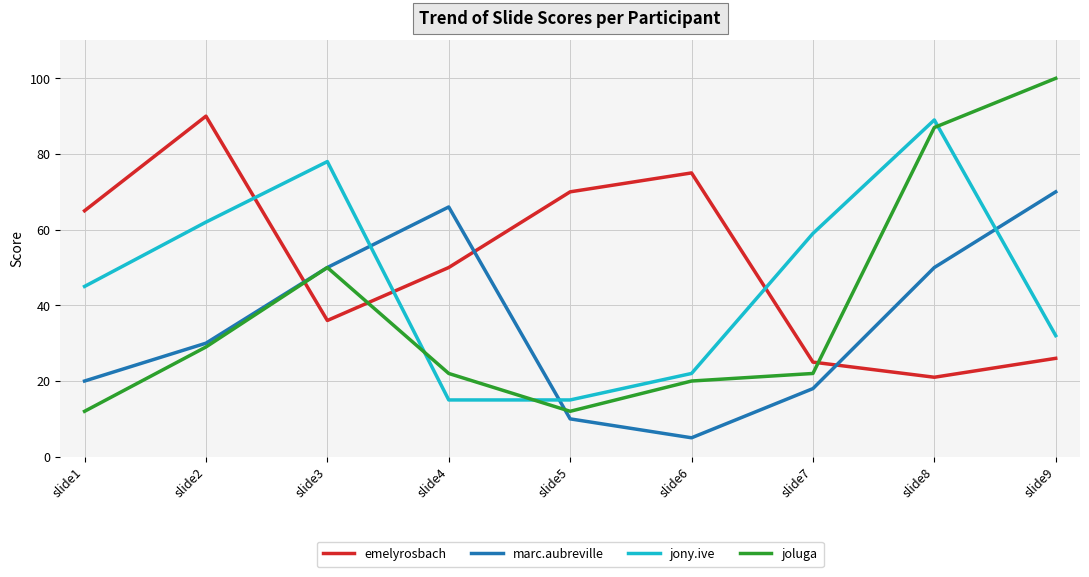

Which series ends up on top after the final intersection of jony.ive and emelyrosbach?

jony.ive